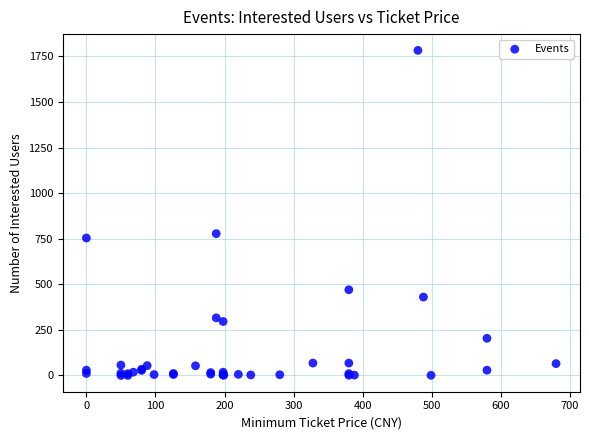

What Y value in the scatter plot is closest to 891?

778